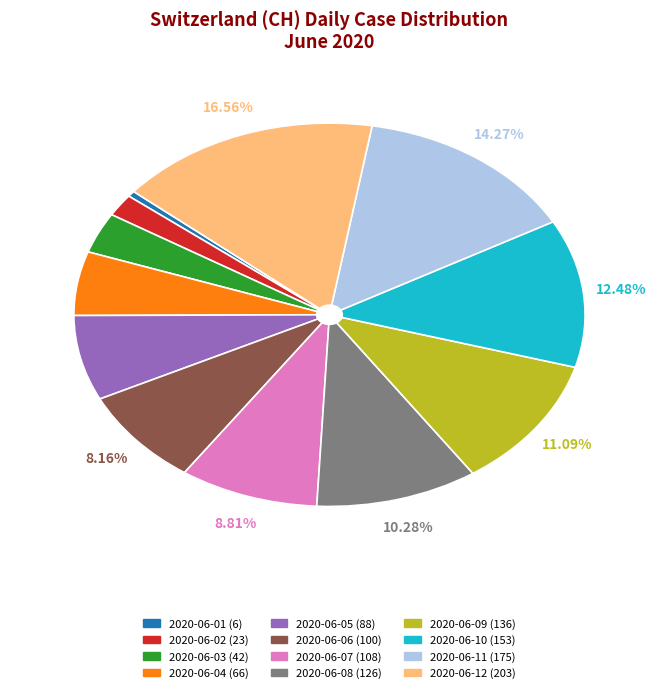

How many segments does this pie chart have?

12